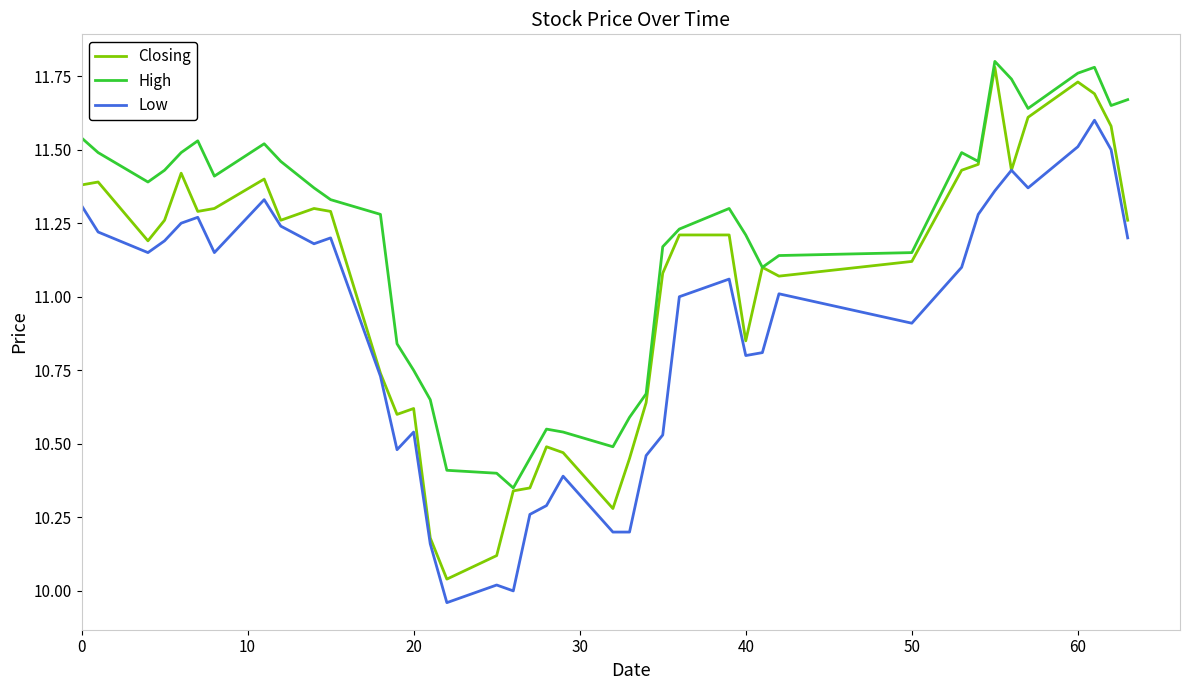

Rank the series by their average value, from highest to lowest.

High, Closing, Low